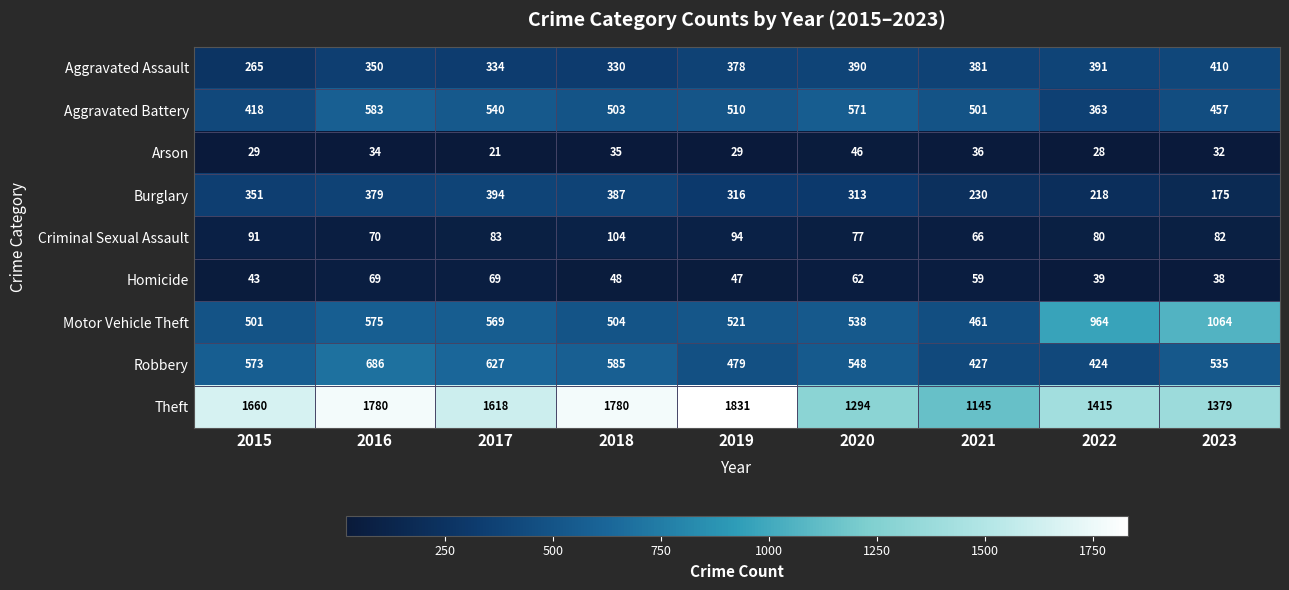

Which category has the highest value across all series?

2019